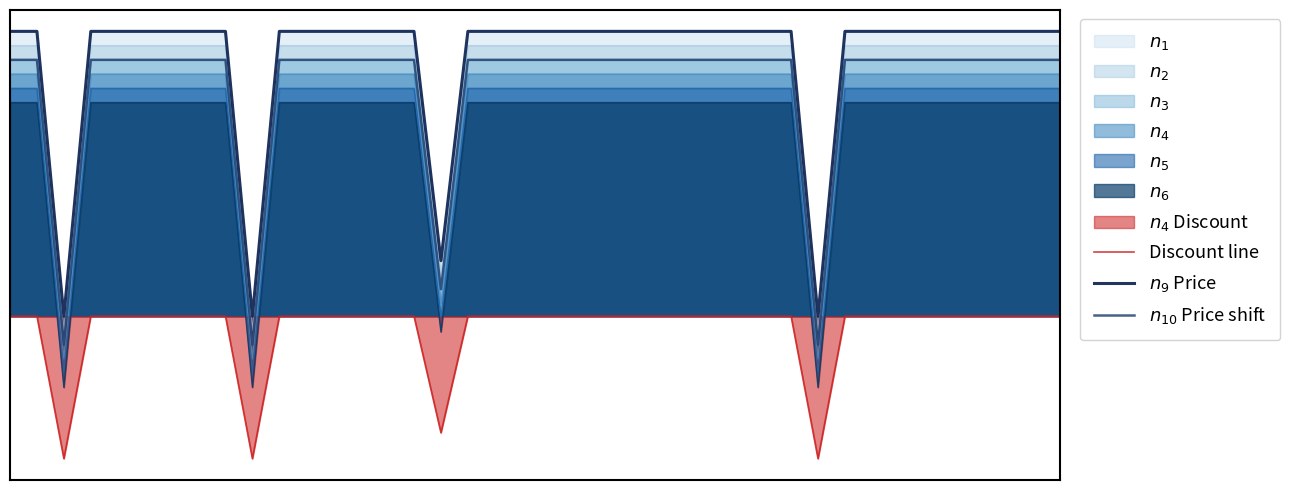

True or false: $n_{10}$ Price shift and $n_9$ Price cross at least once.

False